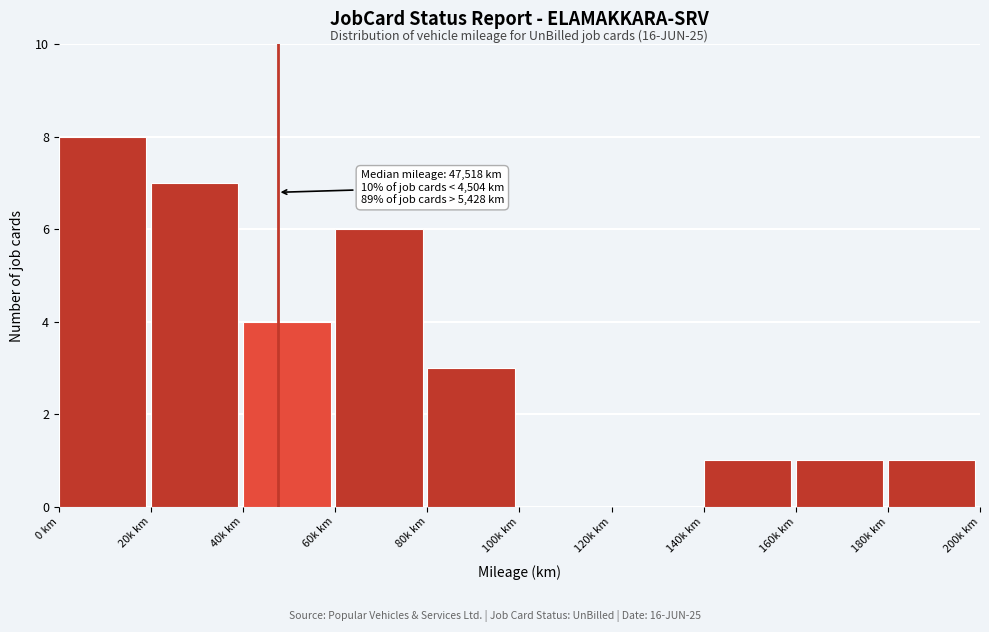

Reading left to right, transcribe all the data shown in this chart.

0 km=8	20k km=7	40k km=4	60k km=6	80k km=3	100k km=0	120k km=0	140k km=1	160k km=1	180k km=1